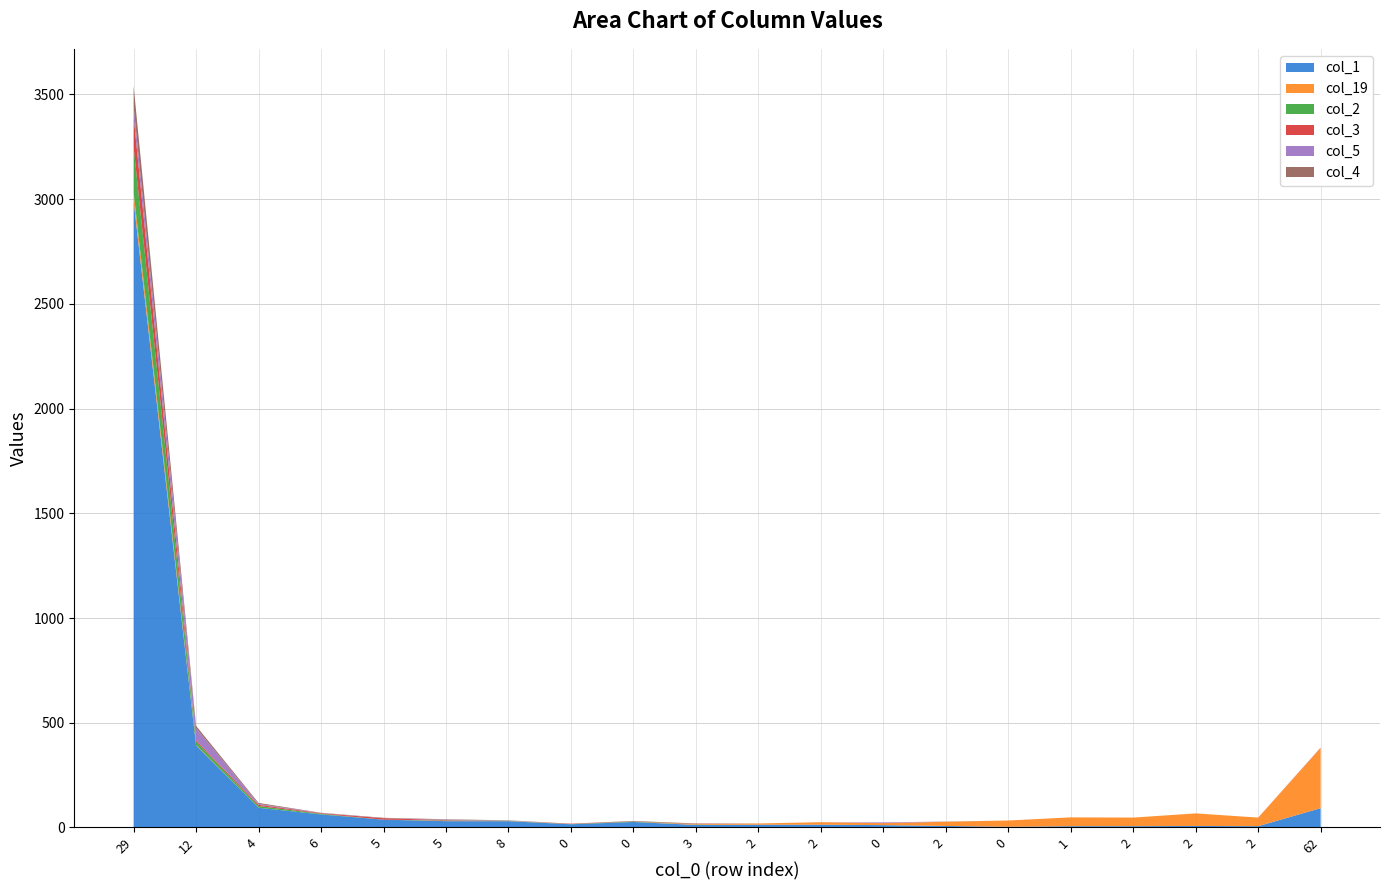

Reading left to right, transcribe all the data shown in this chart.

col_1: 29=2990	12=391	4=94	6=62	5=37	5=30	8=30	0=15	0=26	3=12	2=13	2=13	0=11	2=7	0=3	1=6	2=6	2=7	2=6	62=92
col_19: 29=42	12=2	4=0	6=0	5=0	5=1	8=1	0=0	0=0	3=3	2=6	2=12	0=9	2=20	0=30	1=42	2=41	2=60	2=41	62=287
col_2: 29=218	12=17	4=8	6=3	5=0	5=2	8=1	0=1	0=2	3=1	2=0	2=0	0=0	2=0	0=0	1=0	2=0	2=0	2=0	62=0
col_3: 29=144	12=6	4=6	6=3	5=7	5=2	8=0	0=2	0=1	3=2	2=0	2=0	0=1	2=0	0=0	1=0	2=0	2=0	2=0	62=2
col_5: 29=49	12=58	4=4	6=1	5=0	5=2	8=1	0=0	0=0	3=0	2=0	2=0	0=3	2=0	0=0	1=0	2=0	2=0	2=0	62=0
col_4: 29=98	12=11	4=5	6=1	5=2	5=2	8=1	0=0	0=2	3=1	2=0	2=0	0=0	2=1	0=0	1=0	2=0	2=0	2=0	62=0